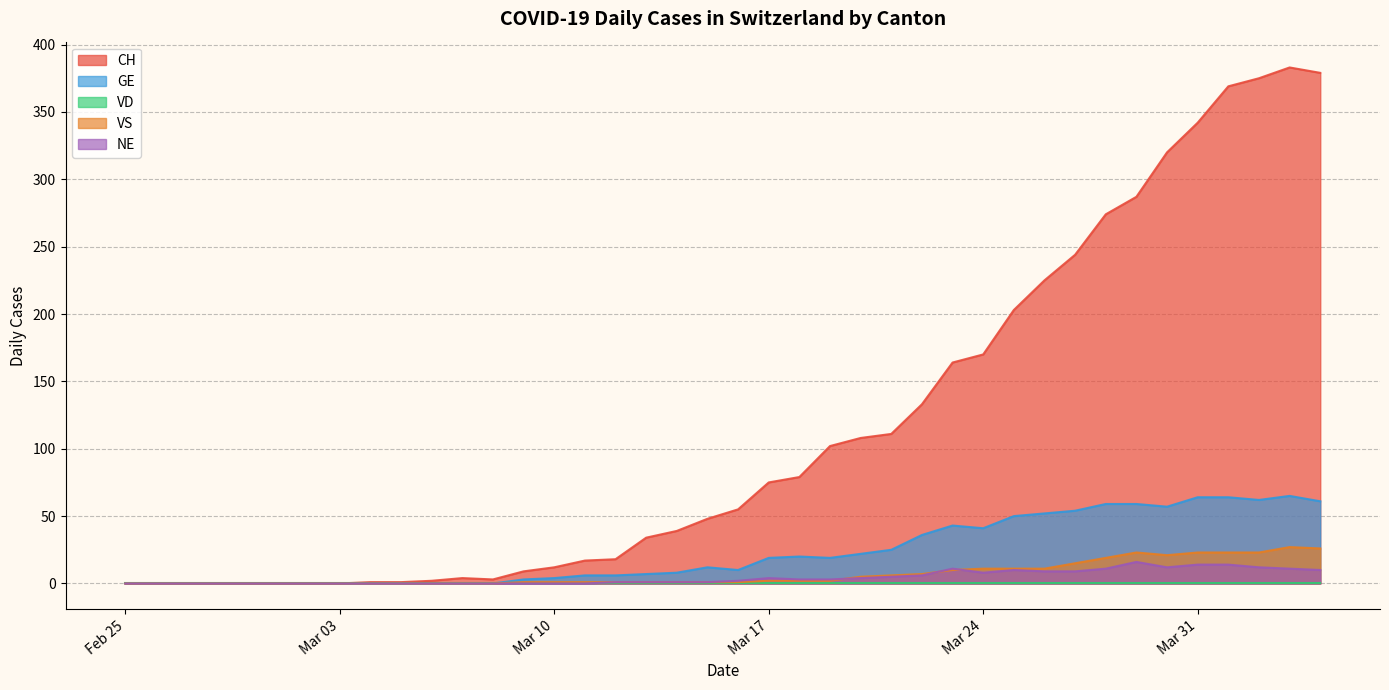

Which series has the largest range (max minus min)?

CH